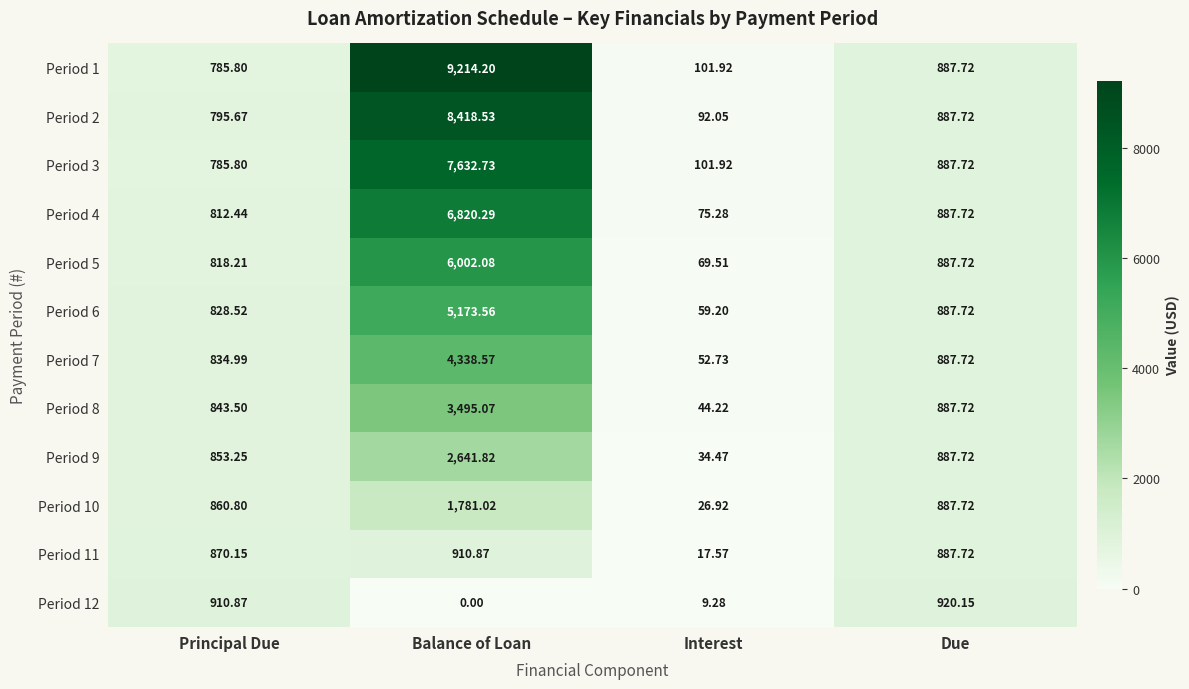

Which series changed the most between Balance of Loan and Interest?

Period 1